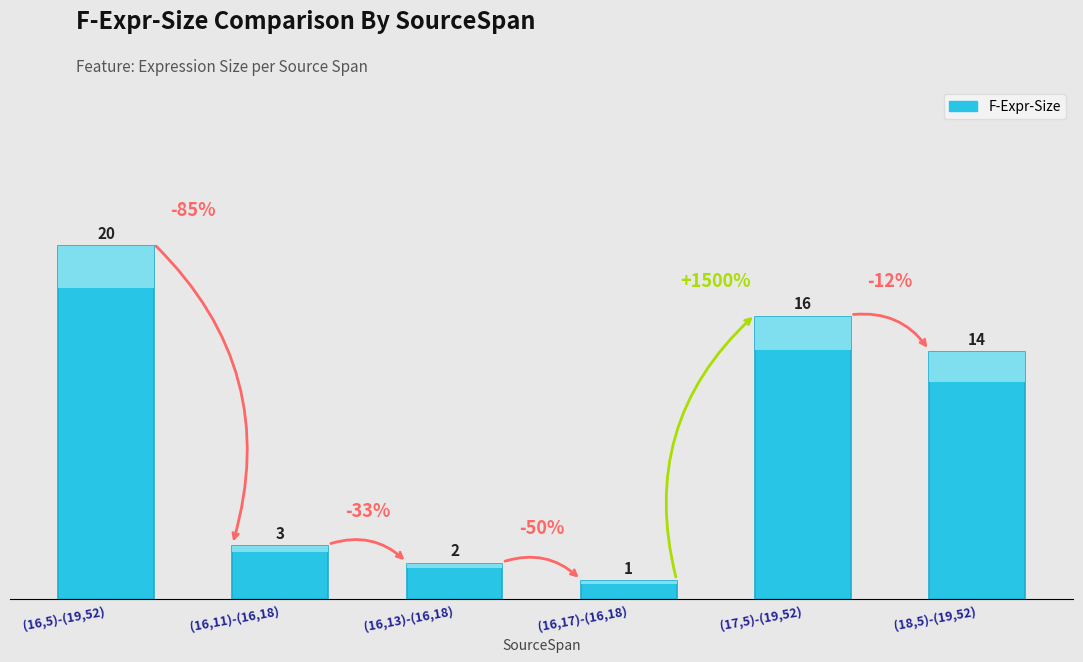

What is the label of the 2nd bar from the left?

(16,11)-(16,18)